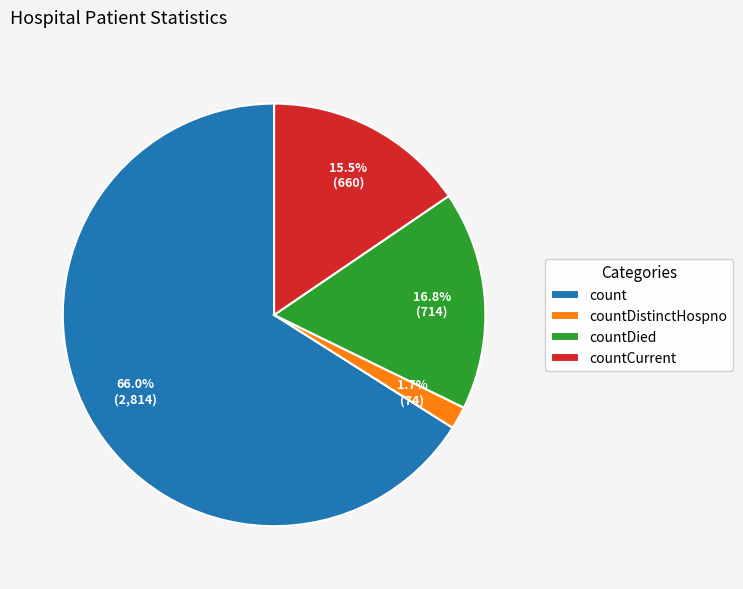

Which slice is the largest?

count